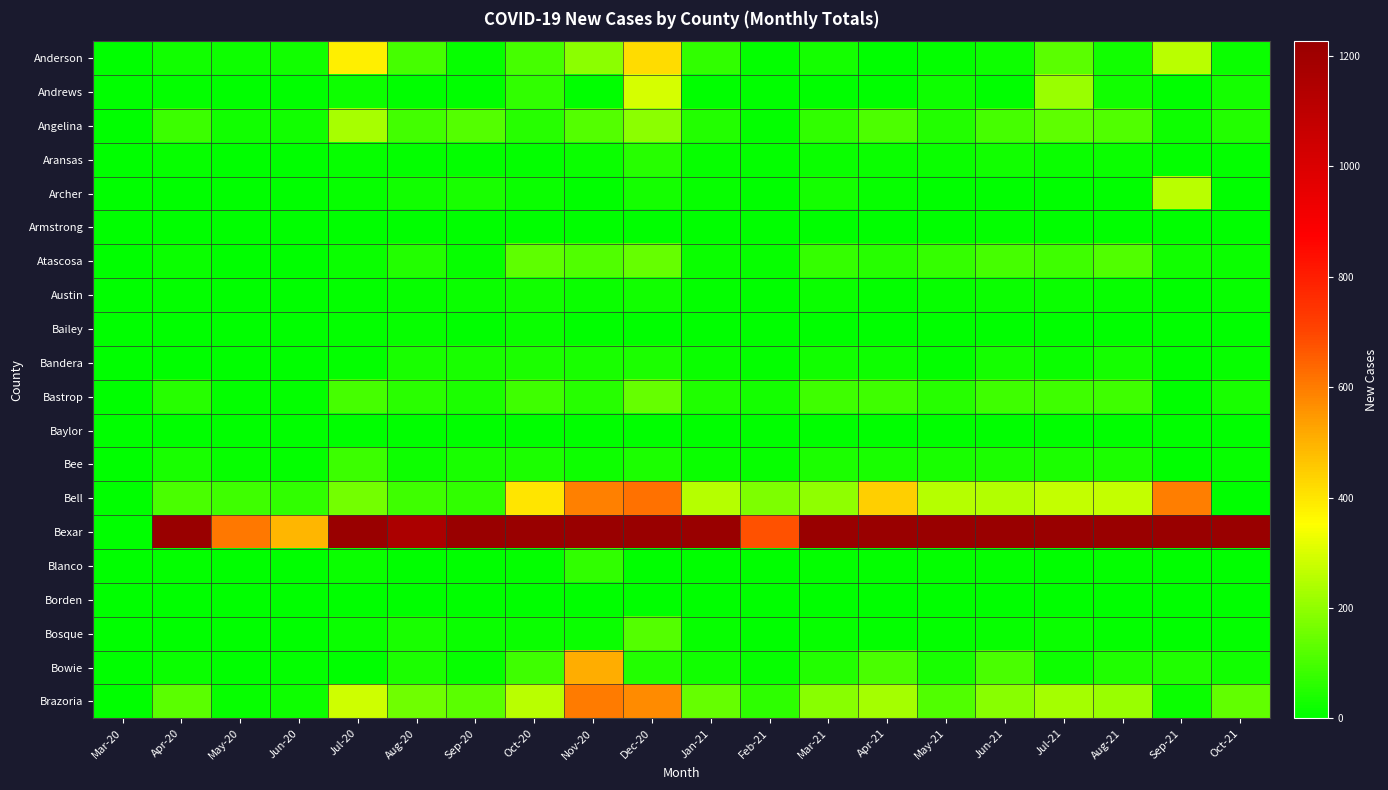

Reading left to right, extract all data points from this chart.

Anderson: Mar-20=0	Apr-20=24	May-20=20	Jun-20=24	Jul-20=381	Aug-20=98	Sep-20=11	Oct-20=99	Nov-20=193	Dec-20=417	Jan-21=71	Feb-21=8	Mar-21=33	Apr-21=1	May-21=5	Jun-21=23	Jul-21=128	Aug-21=24	Sep-21=258	Oct-21=16
Andrews: Mar-20=0	Apr-20=6	May-20=0	Jun-20=0	Jul-20=23	Aug-20=0	Sep-20=0	Oct-20=70	Nov-20=0	Dec-20=295	Jan-21=0	Feb-21=0	Mar-21=0	Apr-21=0	May-21=22	Jun-21=0	Jul-21=211	Aug-21=28	Sep-21=0	Oct-21=31
Angelina: Mar-20=0	Apr-20=82	May-20=28	Jun-20=27	Jul-20=234	Aug-20=93	Sep-20=117	Oct-20=54	Nov-20=117	Dec-20=192	Jan-21=51	Feb-21=9	Mar-21=69	Apr-21=107	May-21=50	Jun-21=100	Jul-21=131	Aug-21=111	Sep-21=22	Oct-21=50
Aransas: Mar-20=0	Apr-20=14	May-20=4	Jun-20=4	Jul-20=13	Aug-20=9	Sep-20=9	Oct-20=8	Nov-20=19	Dec-20=53	Jan-21=10	Feb-21=7	Mar-21=18	Apr-21=18	May-21=15	Jun-21=24	Jul-21=18	Aug-21=15	Sep-21=8	Oct-21=7
Archer: Mar-20=0	Apr-20=1	May-20=0	Jun-20=0	Jul-20=12	Aug-20=24	Sep-20=37	Oct-20=15	Nov-20=0	Dec-20=30	Jan-21=12	Feb-21=1	Mar-21=30	Apr-21=12	May-21=4	Jun-21=0	Jul-21=0	Aug-21=4	Sep-21=258	Oct-21=0
Armstrong: Mar-20=0	Apr-20=1	May-20=0	Jun-20=0	Jul-20=0	Aug-20=1	Sep-20=0	Oct-20=1	Nov-20=3	Dec-20=0	Jan-21=0	Feb-21=1	Mar-21=3	Apr-21=0	May-21=0	Jun-21=5	Jul-21=0	Aug-21=0	Sep-21=0	Oct-21=0
Atascosa: Mar-20=0	Apr-20=15	May-20=3	Jun-20=0	Jul-20=15	Aug-20=50	Sep-20=10	Oct-20=134	Nov-20=112	Dec-20=143	Jan-21=19	Feb-21=12	Mar-21=75	Apr-21=53	May-21=72	Jun-21=100	Jul-21=89	Aug-21=115	Sep-21=28	Oct-21=19
Austin: Mar-20=0	Apr-20=5	May-20=0	Jun-20=1	Jul-20=6	Aug-20=12	Sep-20=18	Oct-20=27	Nov-20=18	Dec-20=24	Jan-21=7	Feb-21=3	Mar-21=16	Apr-21=8	May-21=13	Jun-21=16	Jul-21=16	Aug-21=13	Sep-21=0	Oct-21=14
Bailey: Mar-20=0	Apr-20=0	May-20=4	Jun-20=0	Jul-20=6	Aug-20=13	Sep-20=0	Oct-20=16	Nov-20=0	Dec-20=0	Jan-21=0	Feb-21=0	Mar-21=0	Apr-21=0	May-21=0	Jun-21=0	Jul-21=0	Aug-21=0	Sep-21=0	Oct-21=0
Bandera: Mar-20=0	Apr-20=3	May-20=0	Jun-20=0	Jul-20=8	Aug-20=37	Sep-20=38	Oct-20=41	Nov-20=38	Dec-20=39	Jan-21=17	Feb-21=7	Mar-21=26	Apr-21=22	May-21=8	Jun-21=33	Jul-21=17	Aug-21=33	Sep-21=0	Oct-21=11
Bastrop: Mar-20=0	Apr-20=54	May-20=7	Jun-20=8	Jul-20=97	Aug-20=62	Sep-20=39	Oct-20=87	Nov-20=55	Dec-20=143	Jan-21=44	Feb-21=29	Mar-21=87	Apr-21=87	May-21=55	Jun-21=87	Jul-21=87	Aug-21=87	Sep-21=0	Oct-21=35
Baylor: Mar-20=0	Apr-20=1	May-20=0	Jun-20=0	Jul-20=0	Aug-20=0	Sep-20=0	Oct-20=0	Nov-20=0	Dec-20=0	Jan-21=0	Feb-21=0	Mar-21=0	Apr-21=0	May-21=0	Jun-21=0	Jul-21=0	Aug-21=0	Sep-21=0	Oct-21=0
Bee: Mar-20=0	Apr-20=36	May-20=13	Jun-20=6	Jul-20=84	Aug-20=21	Sep-20=36	Oct-20=40	Nov-20=23	Dec-20=43	Jan-21=16	Feb-21=10	Mar-21=40	Apr-21=38	May-21=37	Jun-21=40	Jul-21=43	Aug-21=40	Sep-21=0	Oct-21=10
Bell: Mar-20=0	Apr-20=103	May-20=88	Jun-20=69	Jul-20=160	Aug-20=90	Sep-20=69	Oct-20=402	Nov-20=592	Dec-20=621	Jan-21=253	Feb-21=173	Mar-21=200	Apr-21=442	May-21=253	Jun-21=249	Jul-21=272	Aug-21=271	Sep-21=597	Oct-21=0
Bexar: Mar-20=0	Apr-20=1234	May-20=608	Jun-20=493	Jul-20=5268	Aug-20=1164	Sep-20=1234	Oct-20=3928	Nov-20=3137	Dec-20=4842	Jan-21=1809	Feb-21=678	Mar-21=1394	Apr-21=1832	May-21=1467	Jun-21=1853	Jul-21=2901	Aug-21=2257	Sep-21=9005	Oct-21=2088
Blanco: Mar-20=0	Apr-20=6	May-20=0	Jun-20=1	Jul-20=18	Aug-20=0	Sep-20=2	Oct-20=5	Nov-20=71	Dec-20=0	Jan-21=4	Feb-21=1	Mar-21=6	Apr-21=7	May-21=5	Jun-21=9	Jul-21=3	Aug-21=5	Sep-21=0	Oct-21=3
Borden: Mar-20=0	Apr-20=0	May-20=0	Jun-20=0	Jul-20=0	Aug-20=0	Sep-20=0	Oct-20=0	Nov-20=0	Dec-20=0	Jan-21=0	Feb-21=0	Mar-21=0	Apr-21=0	May-21=0	Jun-21=0	Jul-21=0	Aug-21=0	Sep-21=0	Oct-21=0
Bosque: Mar-20=0	Apr-20=1	May-20=0	Jun-20=0	Jul-20=15	Aug-20=35	Sep-20=15	Oct-20=17	Nov-20=15	Dec-20=118	Jan-21=10	Feb-21=3	Mar-21=11	Apr-21=5	May-21=7	Jun-21=13	Jul-21=18	Aug-21=7	Sep-21=0	Oct-21=8
Bowie: Mar-20=0	Apr-20=19	May-20=4	Jun-20=5	Jul-20=4	Aug-20=43	Sep-20=13	Oct-20=88	Nov-20=511	Dec-20=49	Jan-21=27	Feb-21=11	Mar-21=49	Apr-21=103	May-21=34	Jun-21=103	Jul-21=23	Aug-21=45	Sep-21=44	Oct-21=27
Brazoria: Mar-20=0	Apr-20=129	May-20=10	Jun-20=21	Jul-20=284	Aug-20=154	Sep-20=128	Oct-20=258	Nov-20=603	Dec-20=573	Jan-21=143	Feb-21=65	Mar-21=191	Apr-21=227	May-21=111	Jun-21=191	Jul-21=227	Aug-21=215	Sep-21=16	Oct-21=138